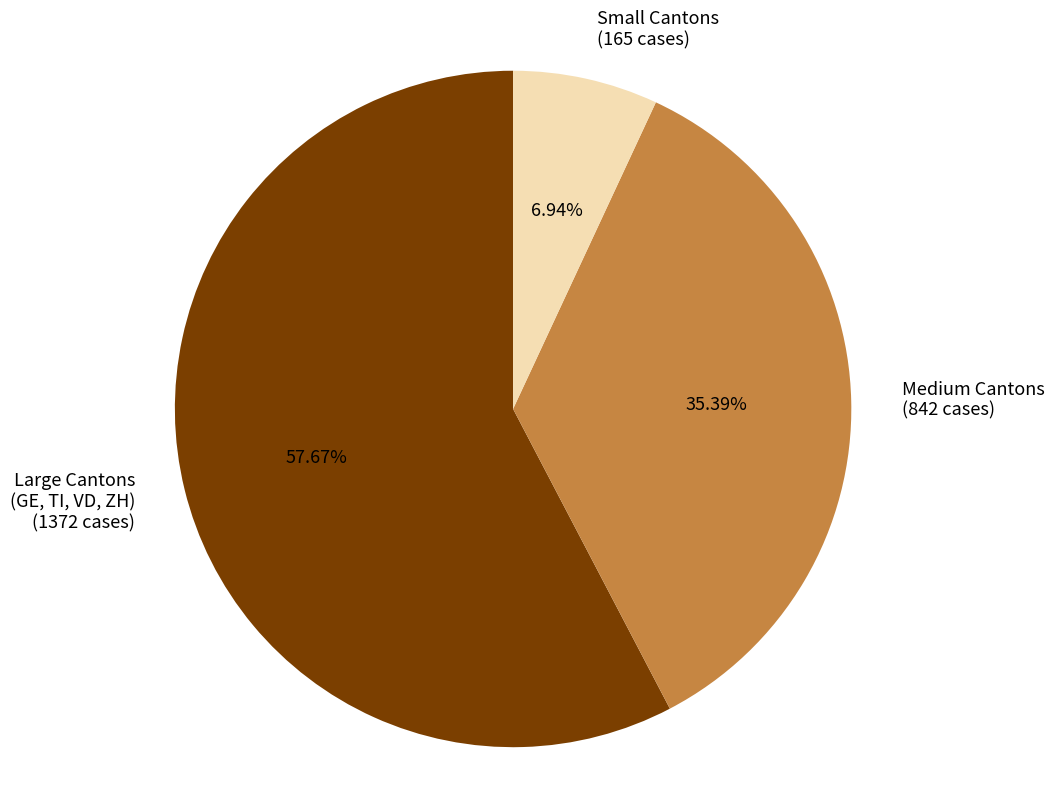

What is the ratio of the value at Large Cantons (GE, TI, VD, ZH) (1372 cases) to the value at Medium Cantons (842 cases)?

1.6